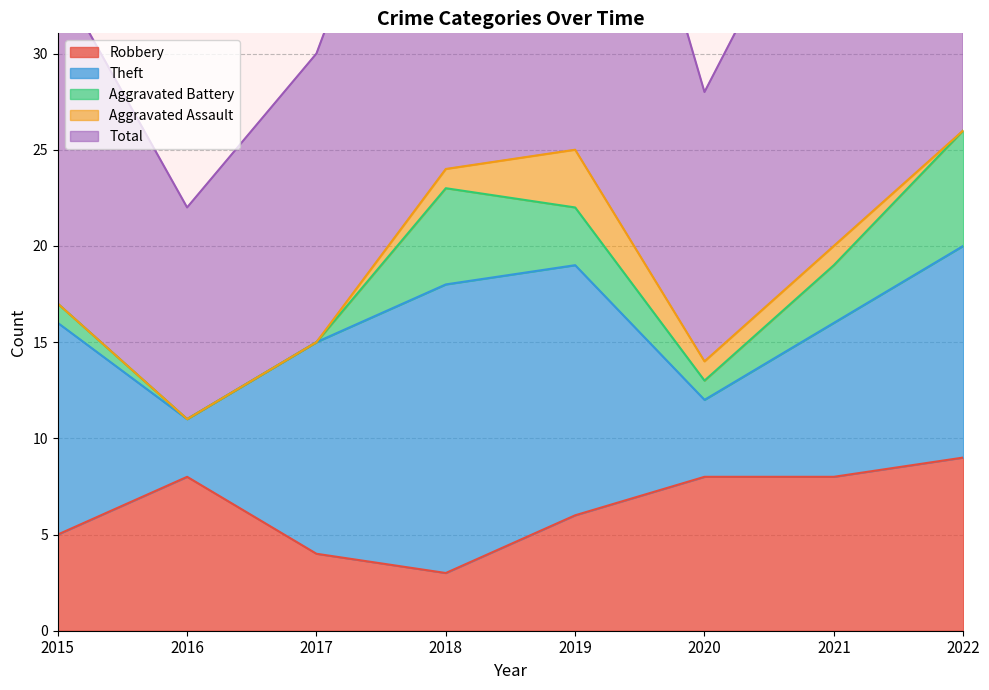

Rank the series by their maximum value, from lowest to highest.

Aggravated Assault, Aggravated Battery, Robbery, Theft, Total